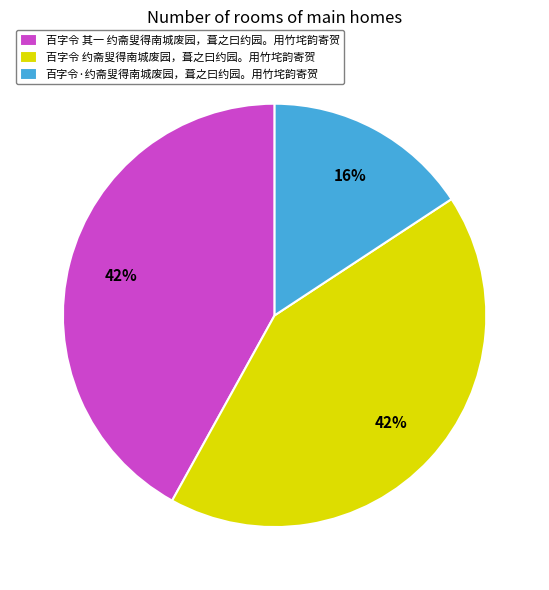

What is the ratio of the value at 百字令 约斋叟得南城废园，葺之曰约园。用竹垞韵寄贺 to the value at 百字令 其一 约斋叟得南城废园，葺之曰约园。用竹垞韵寄贺?

1.0